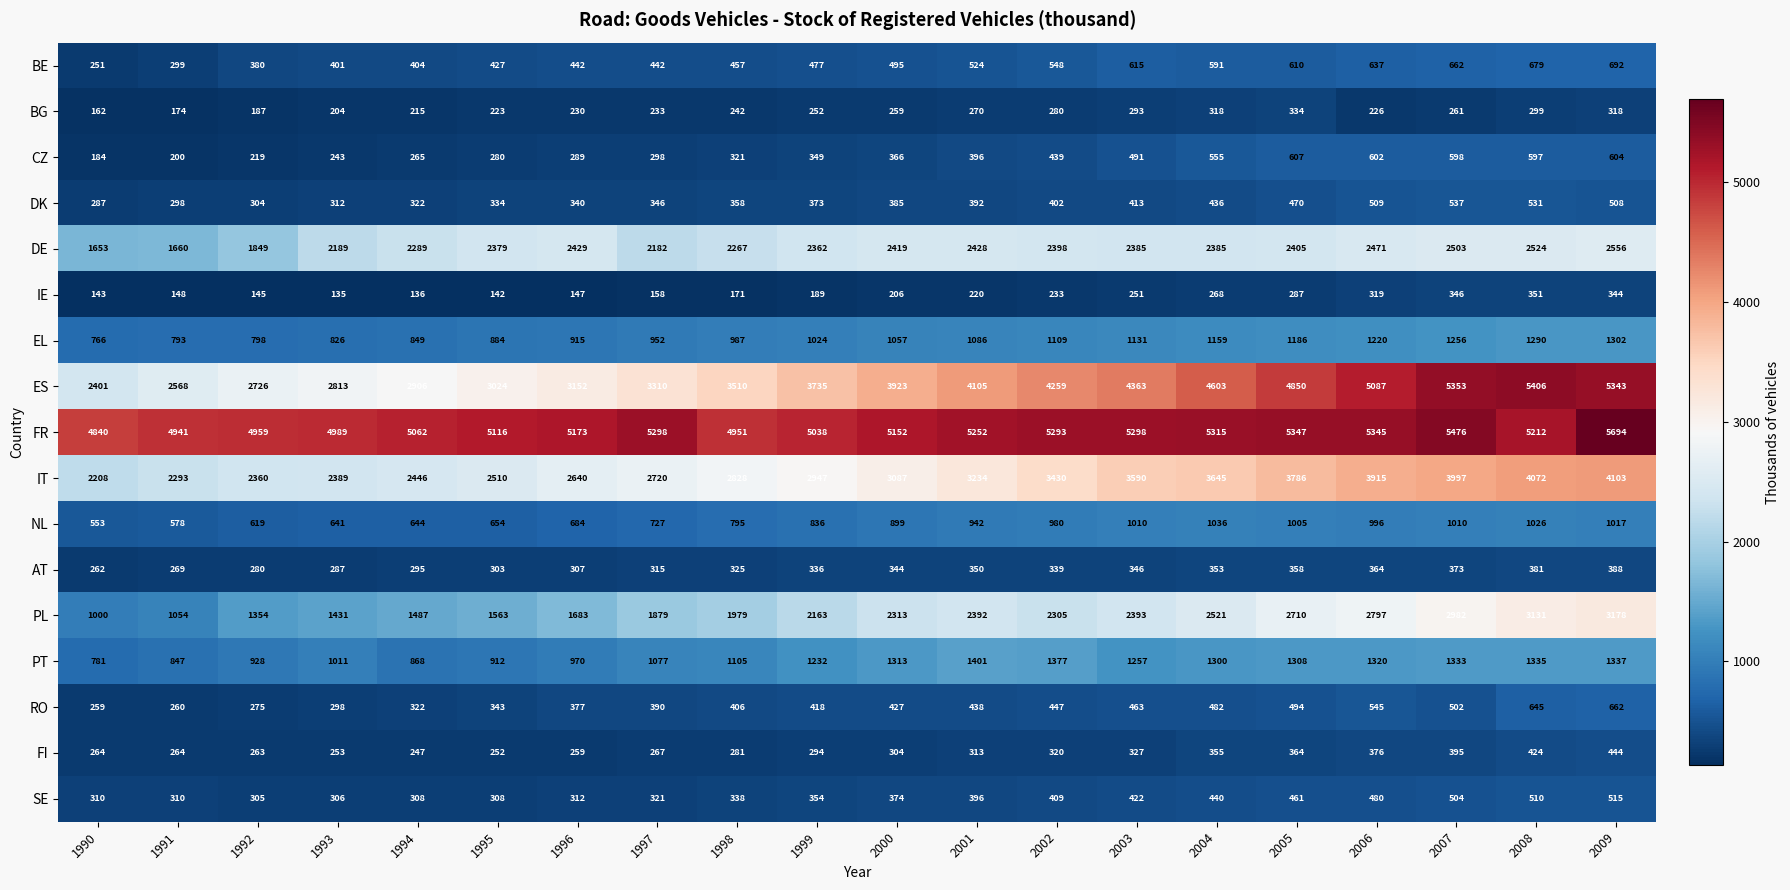

Which series has the largest range (max minus min)?

ES